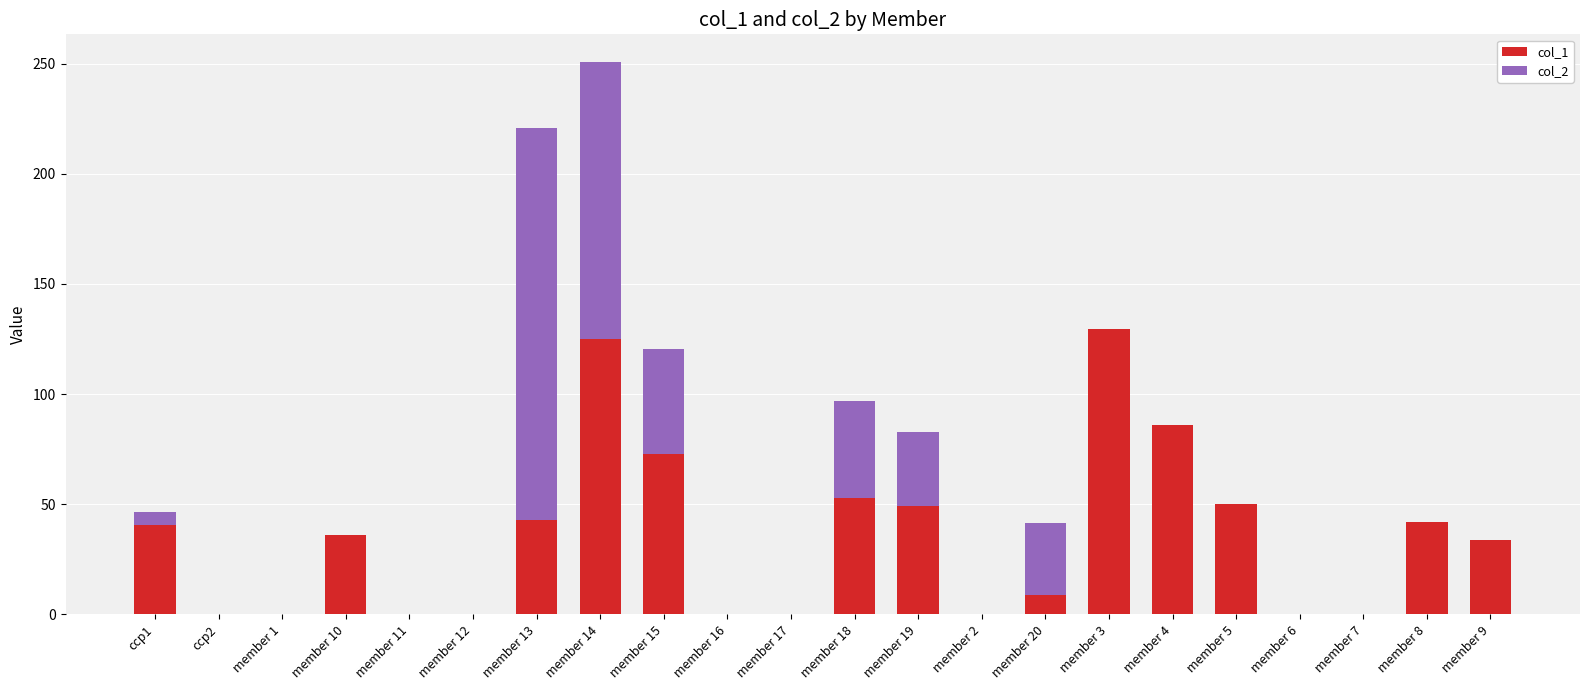

At which category is the sum across all series the highest?

member 14